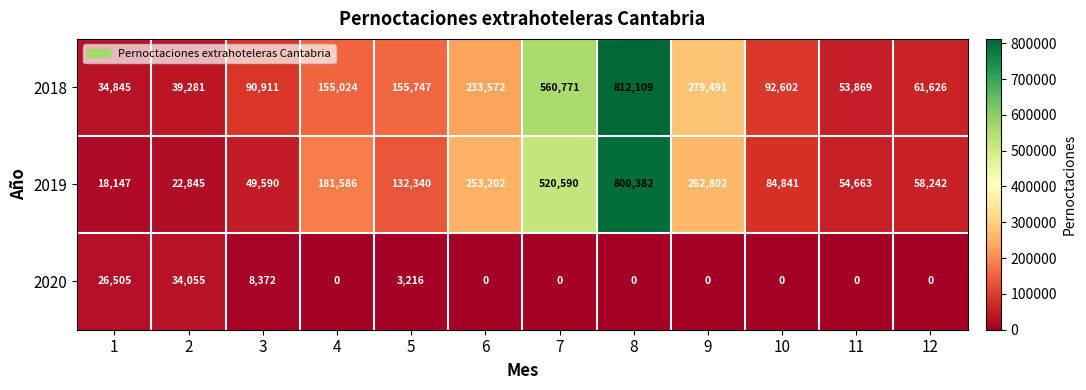

What is the spread (max minus min) of values at 12?

61626